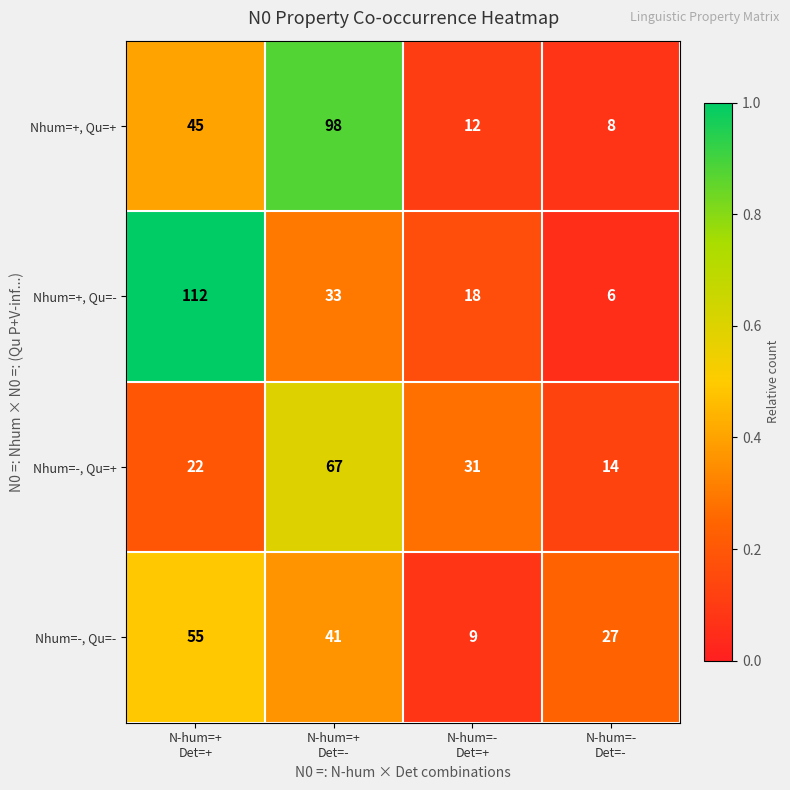

Rank the series by their maximum value, from highest to lowest.

Nhum=+, Qu=-, Nhum=+, Qu=+, Nhum=-, Qu=+, Nhum=-, Qu=-